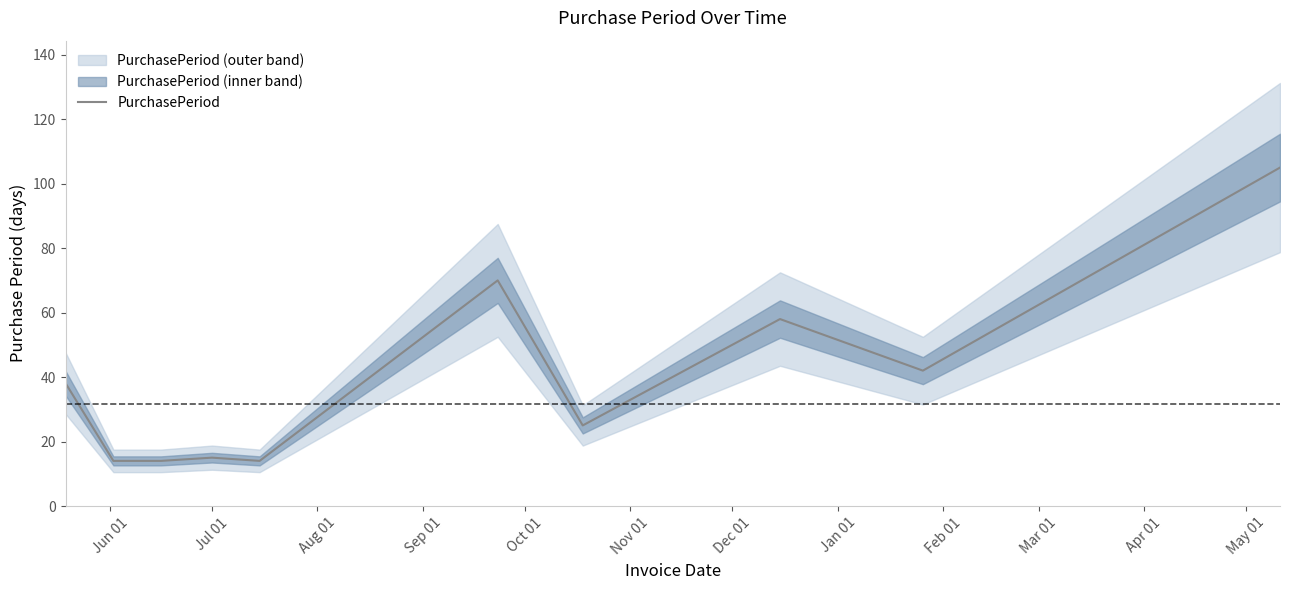

How many data points are less than 38?

5